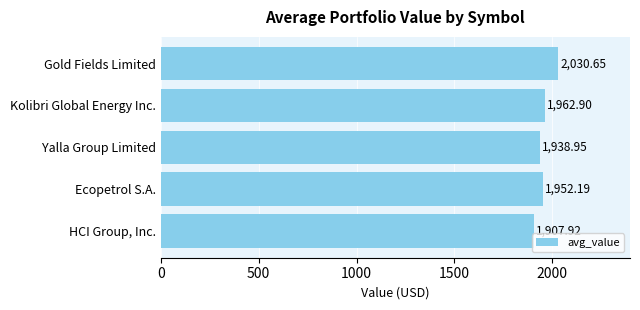

Where is the data nearest to the value 1969?

Kolibri Global Energy Inc.